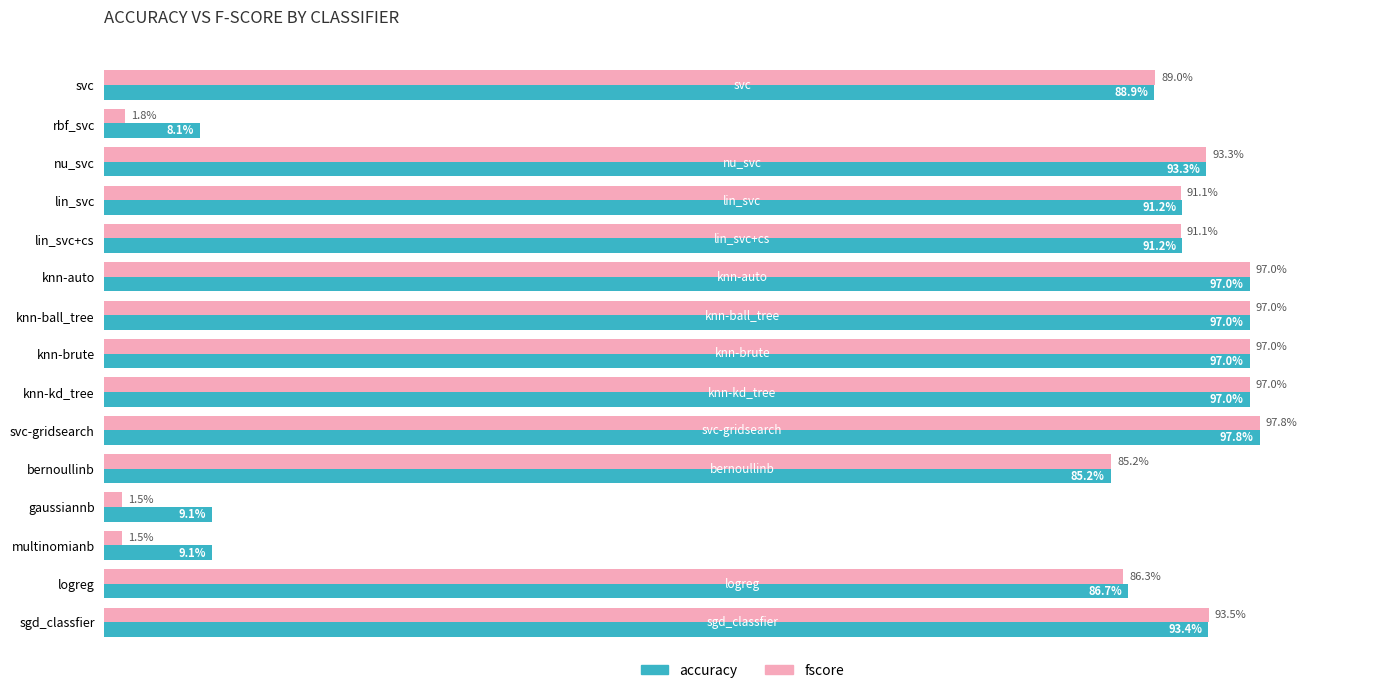

What are all the series names shown in the legend?

accuracy, fscore